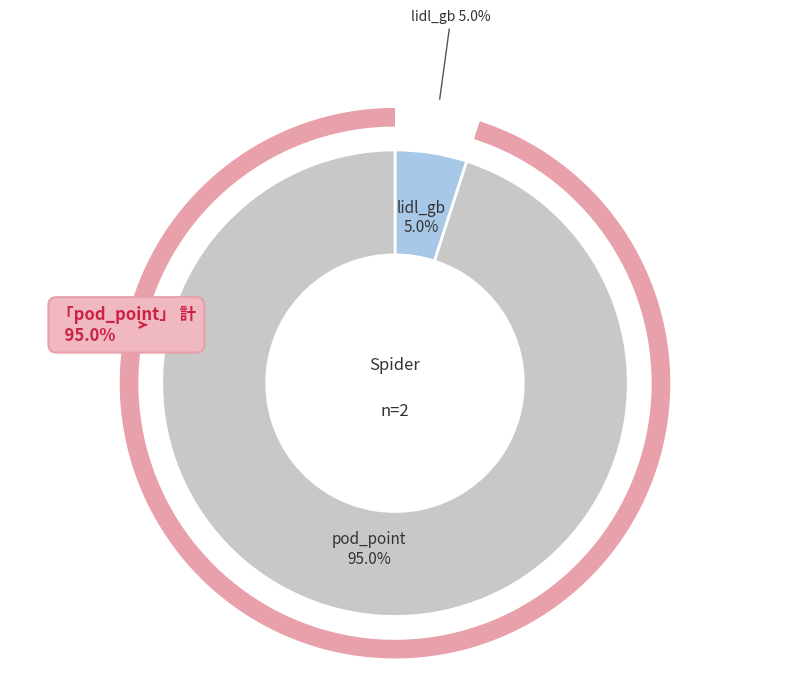

Is there a majority slice in this chart?

Yes